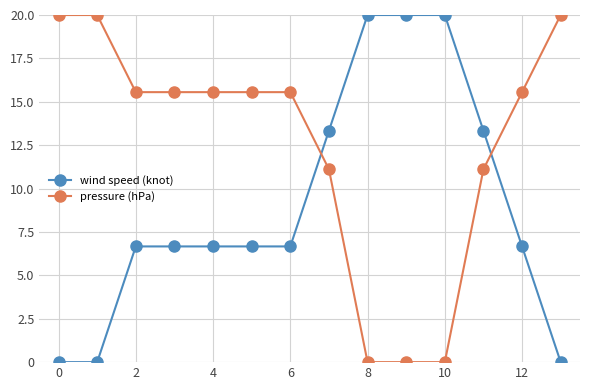

Rank the series by their average value, from highest to lowest.

pressure (hPa), wind speed (knot)